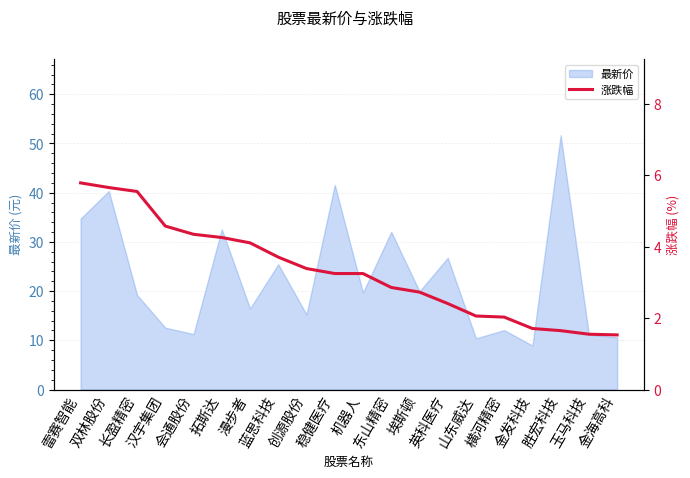

At which category does the chart reach its peak across all series?

雷赛智能